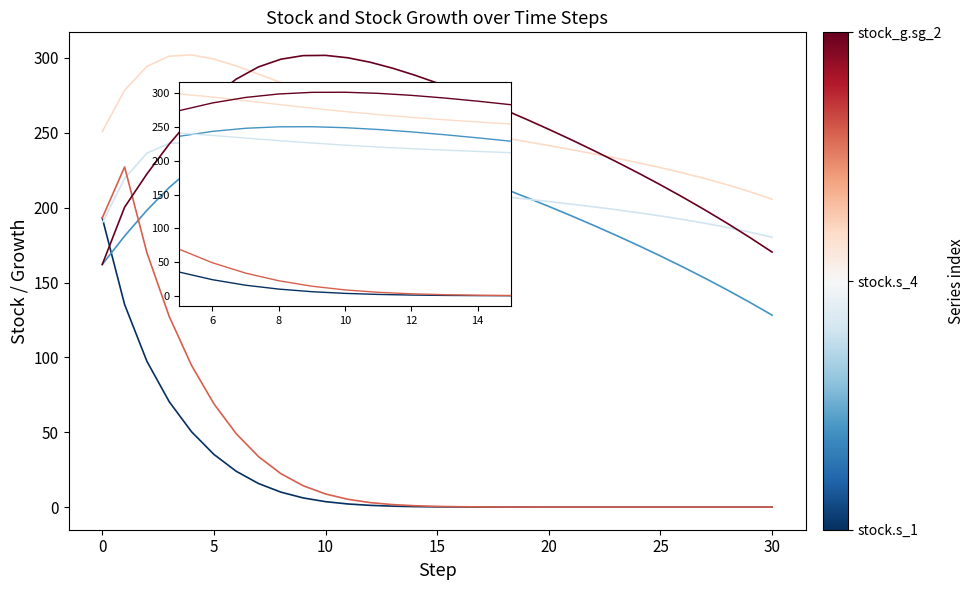

What is the greatest value displayed?

302.0